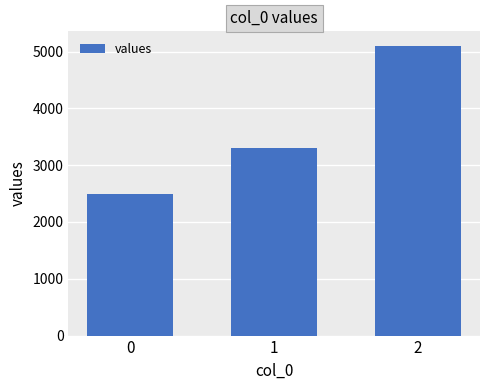

Count the number of categories in the chart.

3